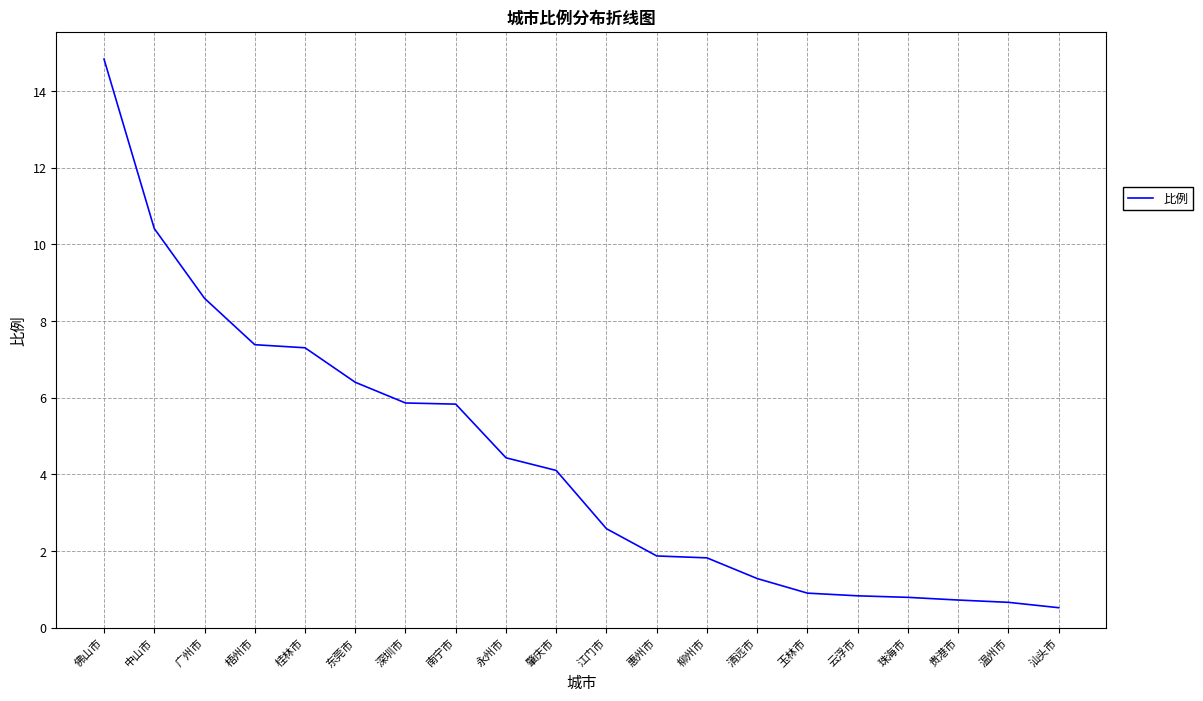

What value does the data have at 清远市?

1.3